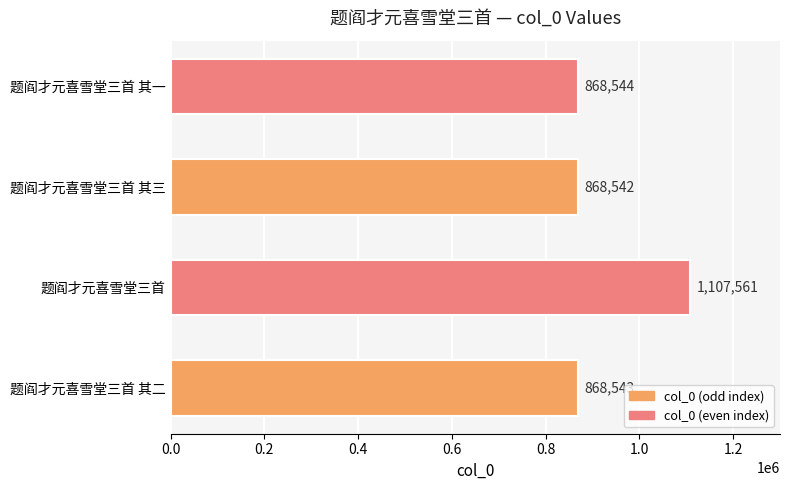

What is the approximate value at 题阎才元喜雪堂三首 其三?

868542